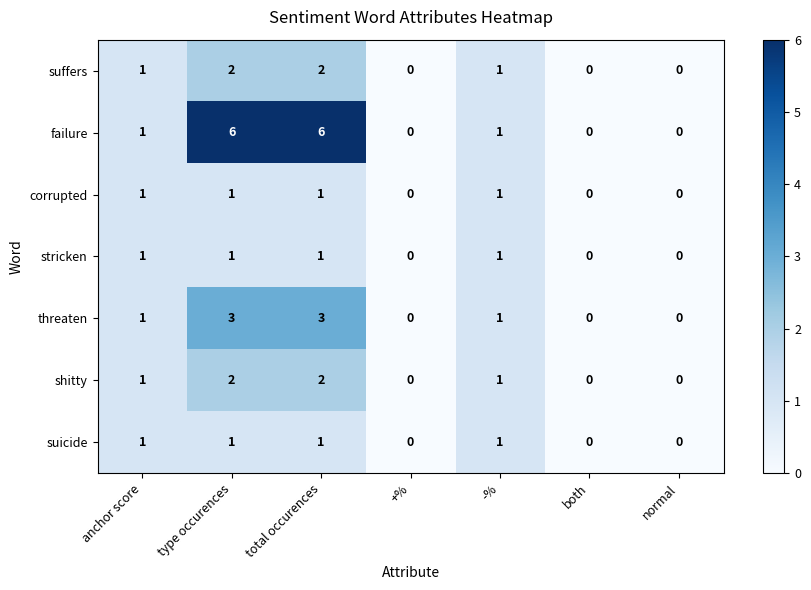

How many series are shown in this chart?

7